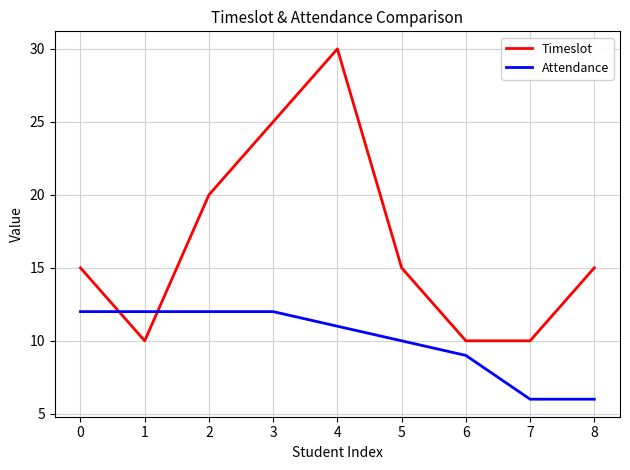

Count the number of categories in the chart.

9